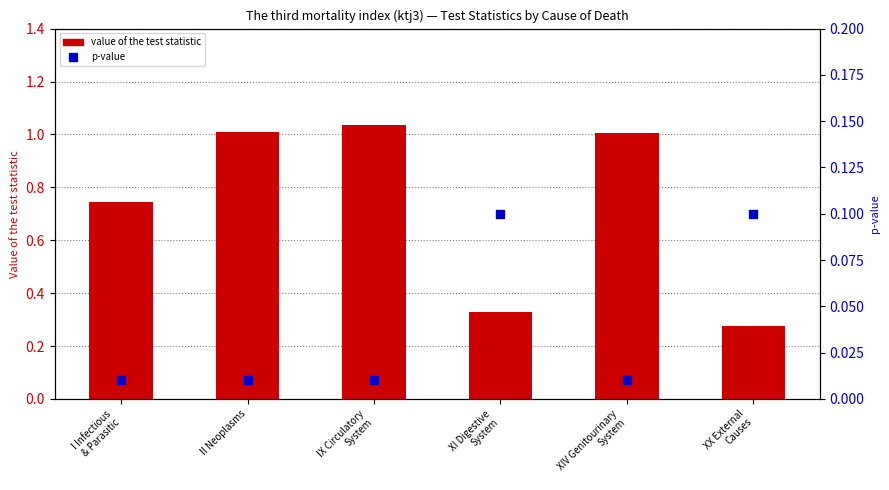

Which series reaches the minimum Y coordinate?

p-value